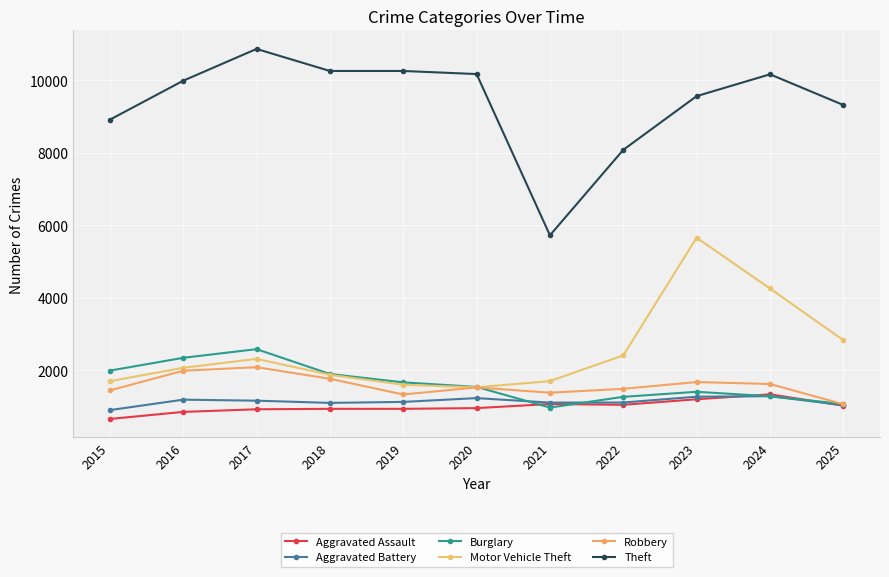

Reading left to right, what are all the values shown in this chart?

Aggravated Assault: 658	852	925	937	937	957	1070	1048	1201	1337	1024
Aggravated Battery: 902	1190	1162	1101	1128	1233	1109	1111	1272	1285	1040
Burglary: 1991	2344	2583	1898	1667	1542	972	1268	1407	1284	1069
Motor Vehicle Theft: 1699	2069	2315	1876	1601	1530	1702	2412	5657	4256	2831
Robbery: 1446	1987	2086	1766	1333	1527	1382	1489	1676	1622	1064
Theft: 8911	9986	10863	10255	10255	10170	5723	8080	9561	10163	9317